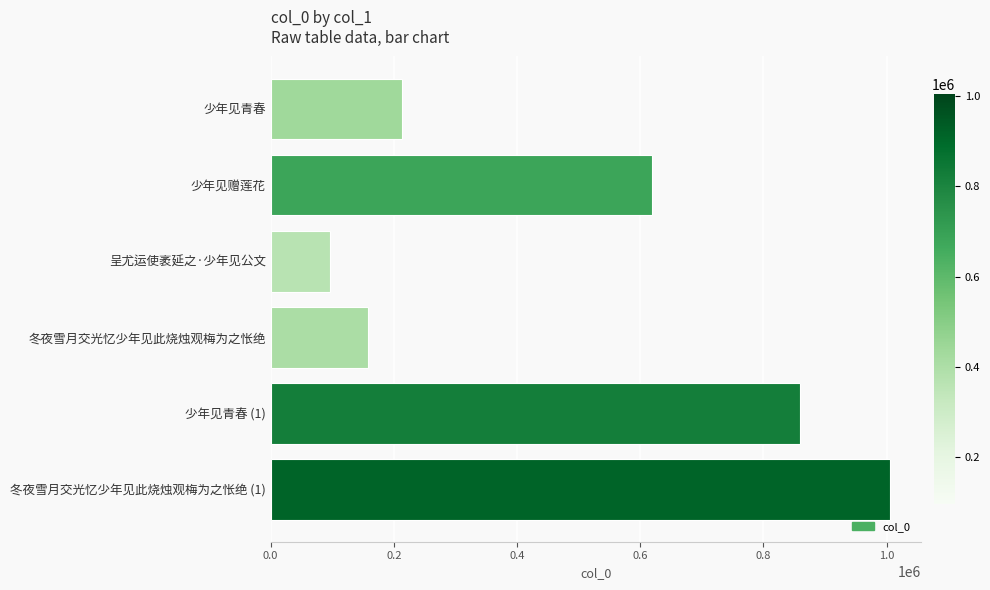

Rank the categories by value from lowest to highest.

呈尤运使袤延之·少年见公文, 冬夜雪月交光忆少年见此烧烛观梅为之怅绝, 少年见青春, 少年见赠莲花, 少年见青春 (1), 冬夜雪月交光忆少年见此烧烛观梅为之怅绝 (1)